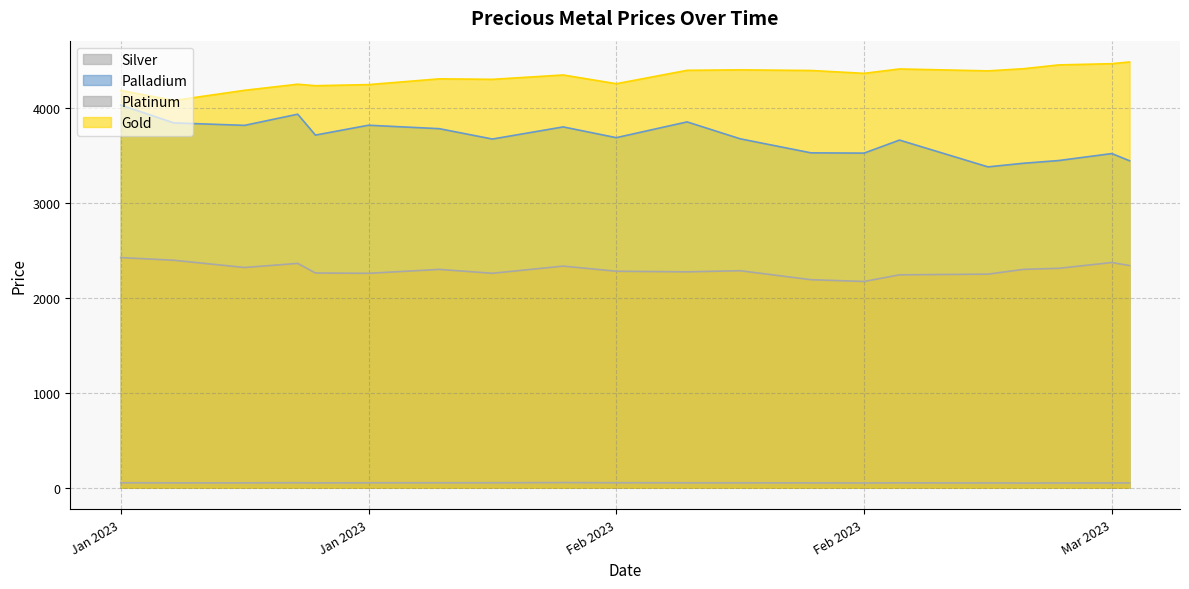

What are all the series names shown in the legend?

Silver, Palladium, Platinum, Gold